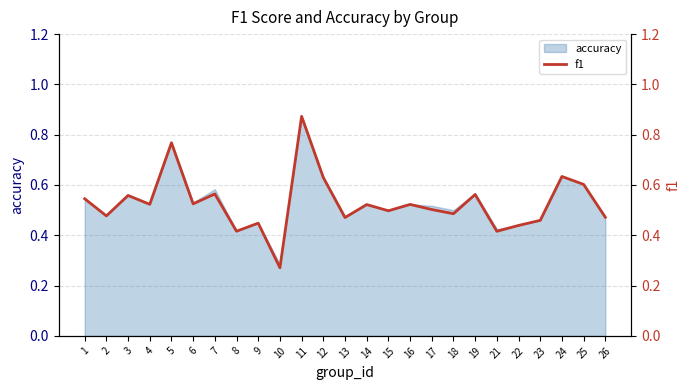

Does the chart display data point markers on the line(s)?

No